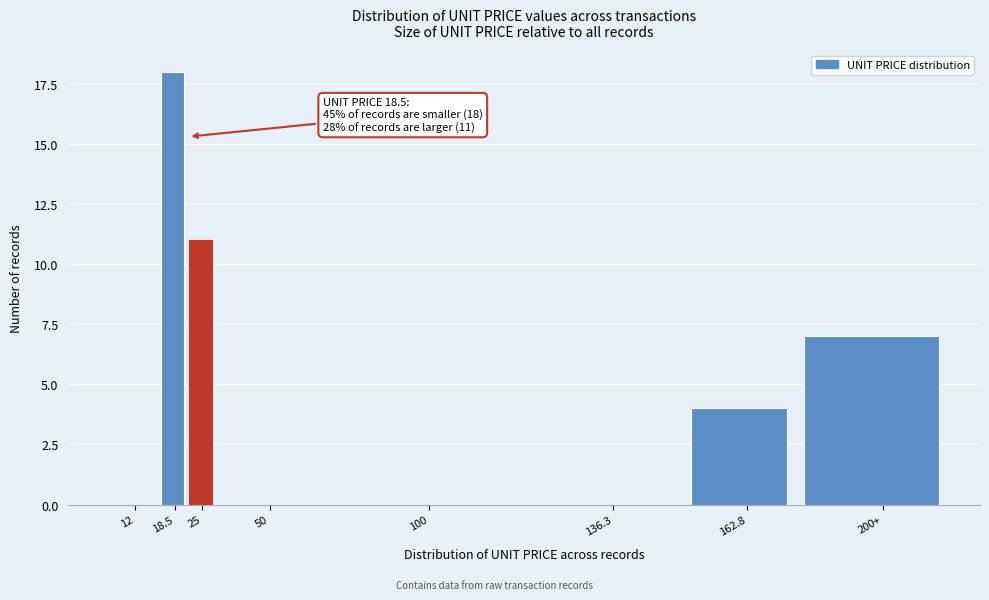

Reading left to right, what are all the values shown in this chart?

12=0	18.5=18	25=11	50=0	100=0	136.3=0	162.8=4	200+=7